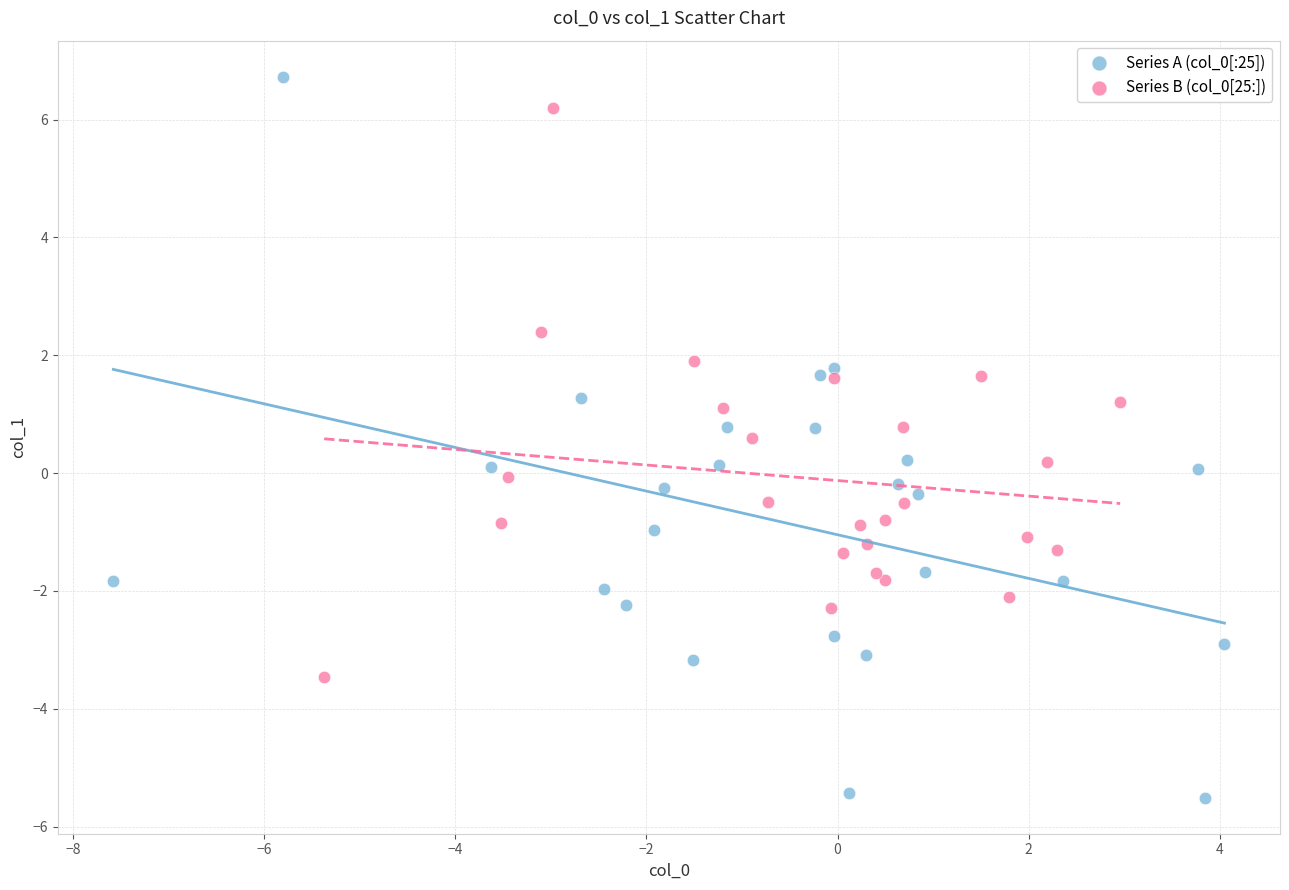

Which series has the widest spread of Y values?

Series A (col_0[:25])